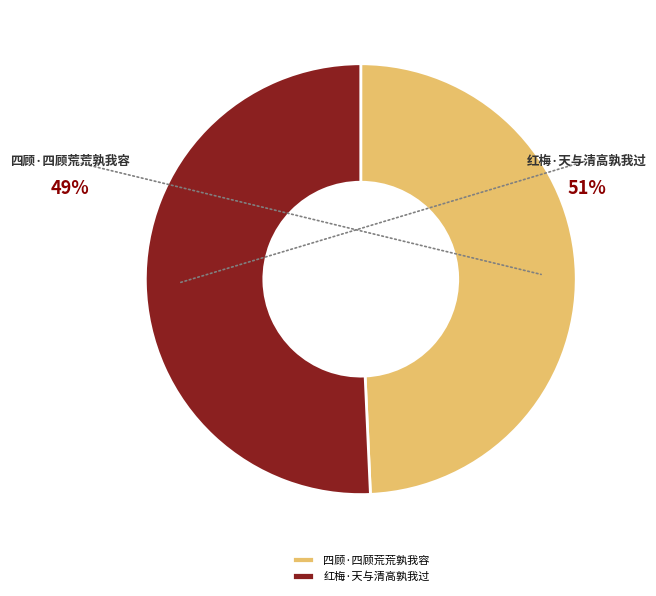

The 四顾·四顾荒荒孰我容 slice represents 61% of the pie. True or false?

False